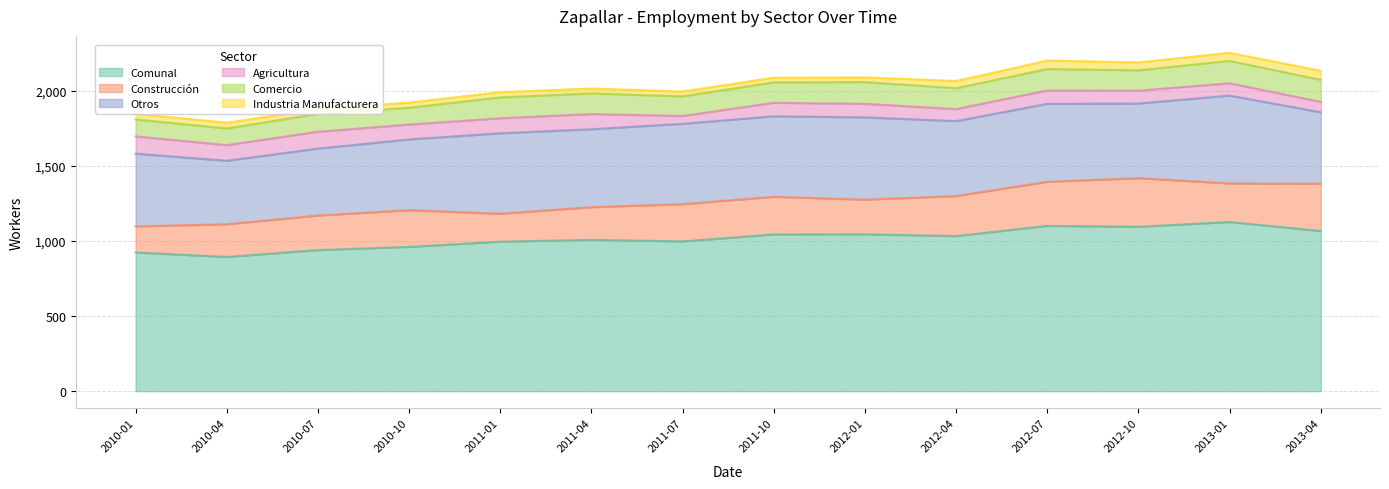

What is the total value across all series at 2011-07?

1996